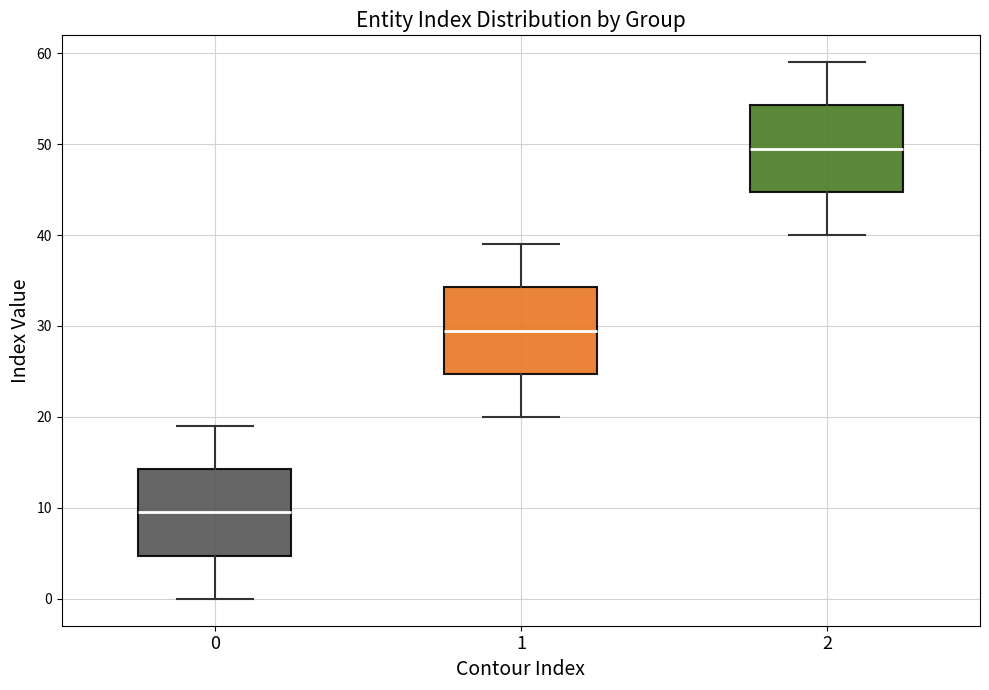

Reading left to right, read every box against the y-axis: the position of its median line, the range the box covers, and the ends of its whiskers. The values are not printed on the chart, so give them approximately, as read against the axis.

0: median 10, box 5 to 14, whiskers 0 to 19
1: median 30, box 25 to 34, whiskers 20 to 39
2: median 50, box 45 to 54, whiskers 40 to 59